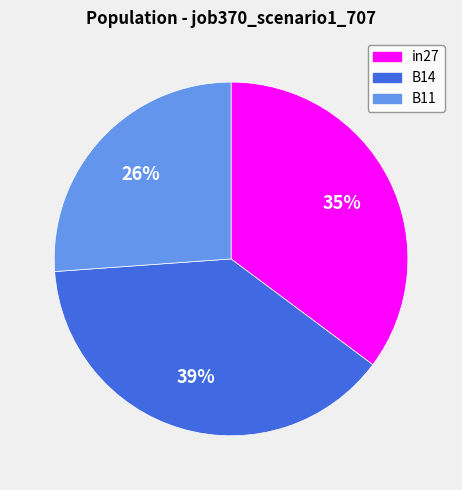

To the nearest percent, what is the difference between the in27 and B11 slice percentages?

9%